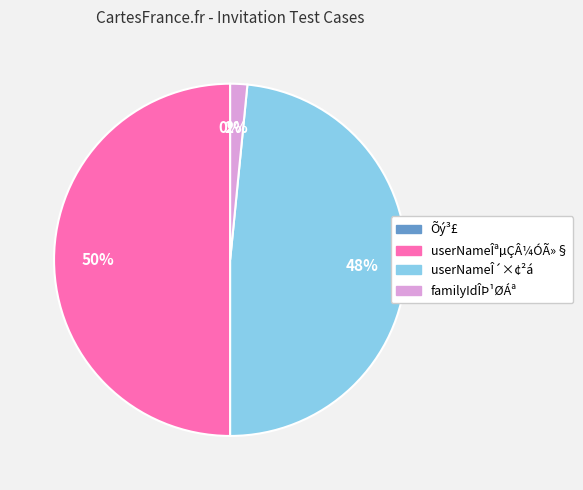

The familyIdÎÞ¹ØÁª slice represents 2% of the pie. True or false?

True